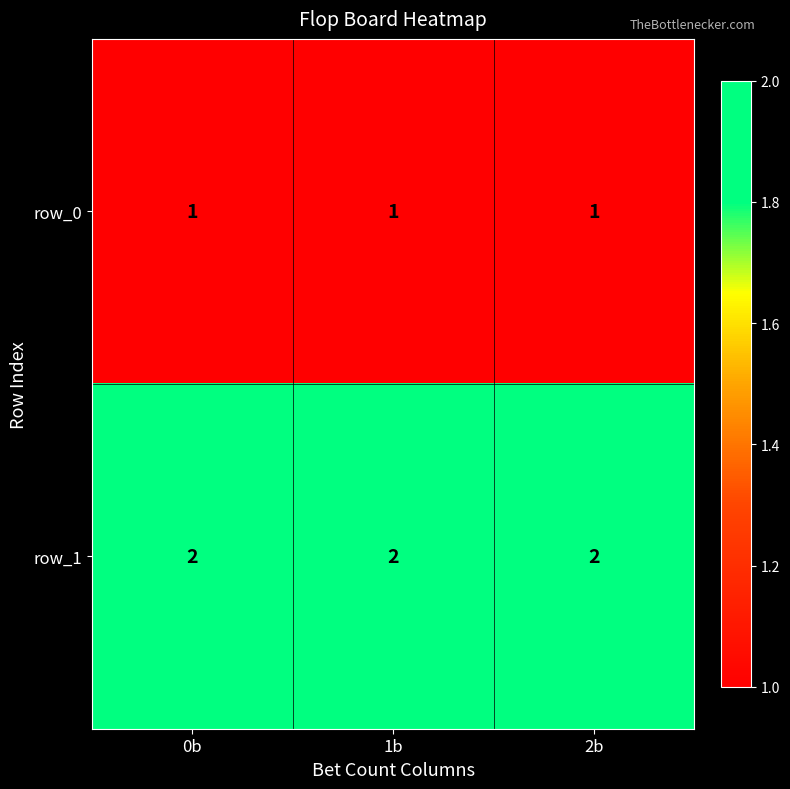

The value of row_1 at 0b is 3. True or false?

False